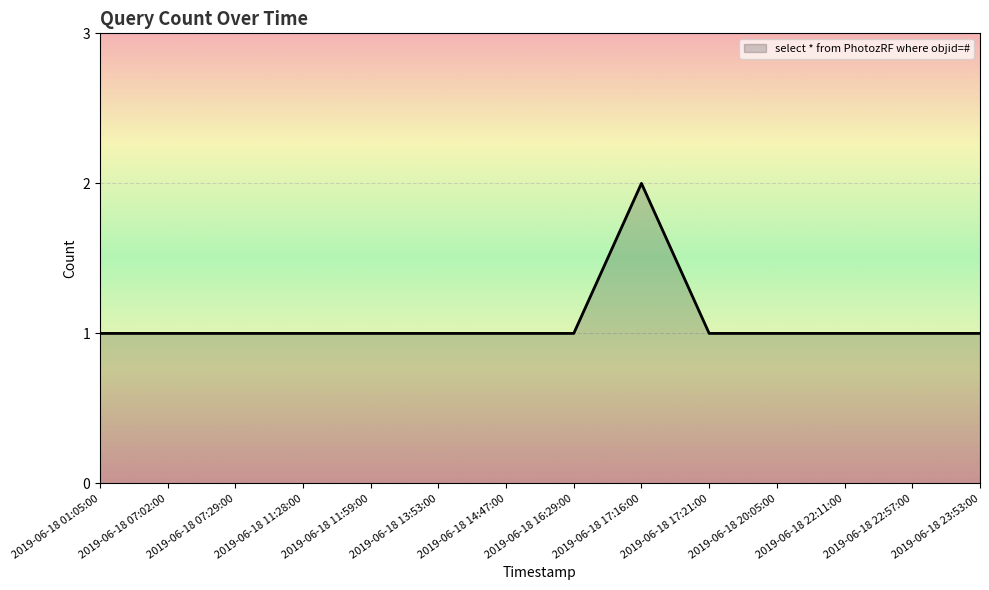

How many lines are shown in the chart?

1